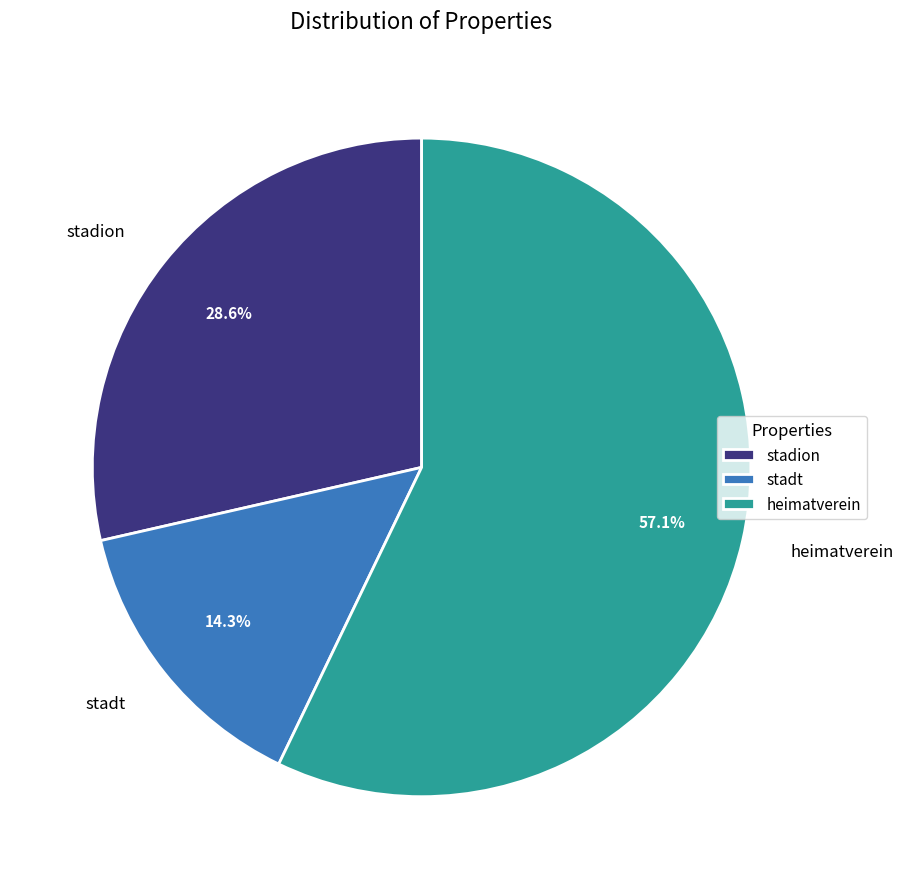

Rank the categories by value from highest to lowest.

heimatverein, stadion, stadt